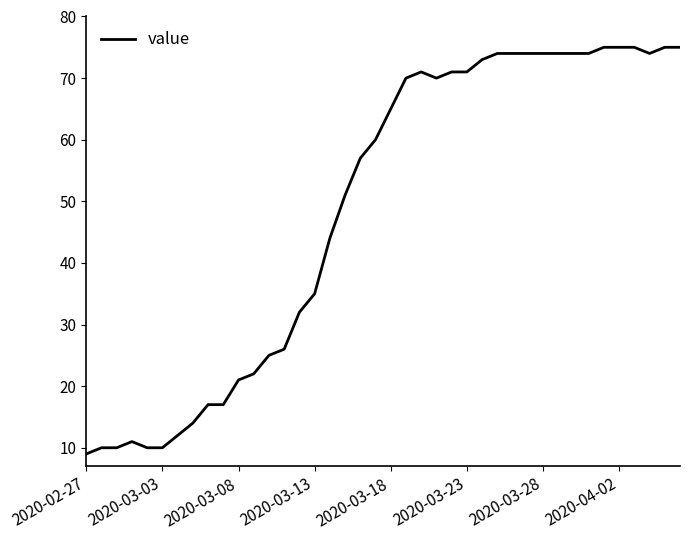

Does the chart have visible grid lines?

No